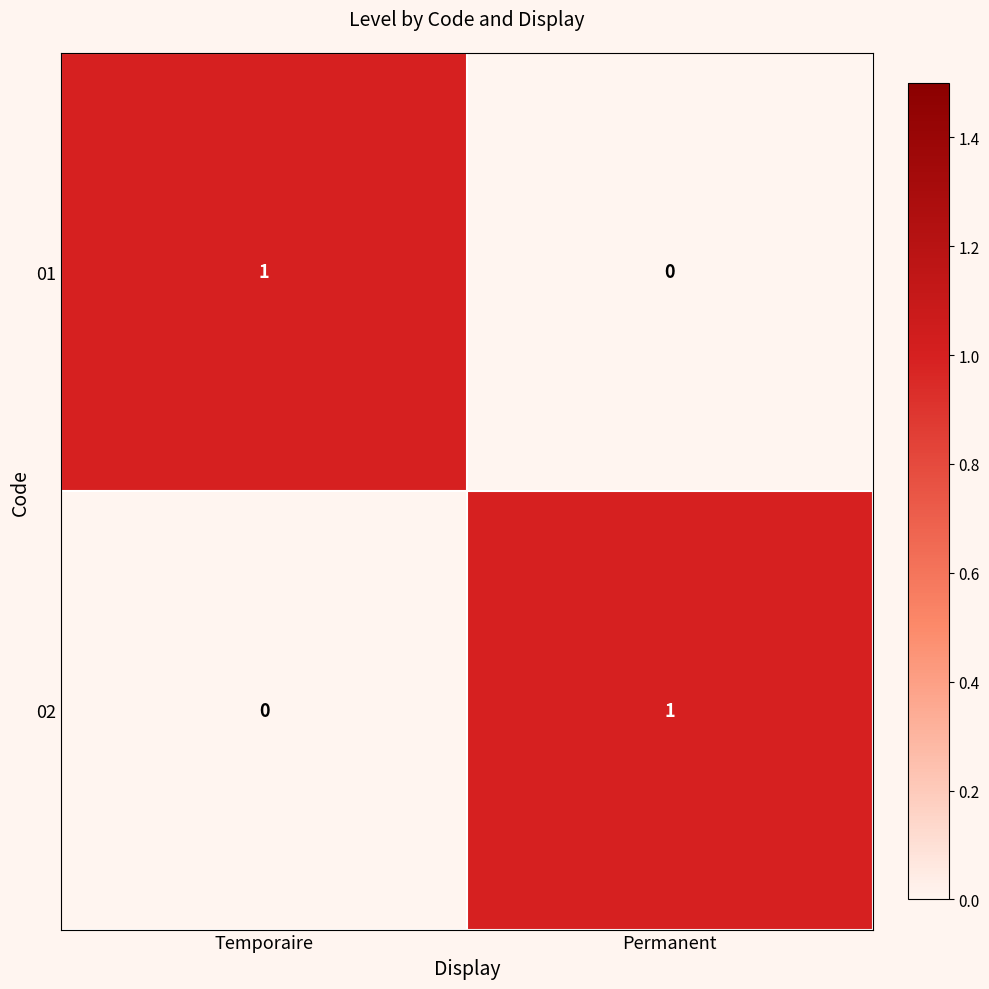

Is the value of 01 at Temporaire greater than the value of 02 at Temporaire?

Yes